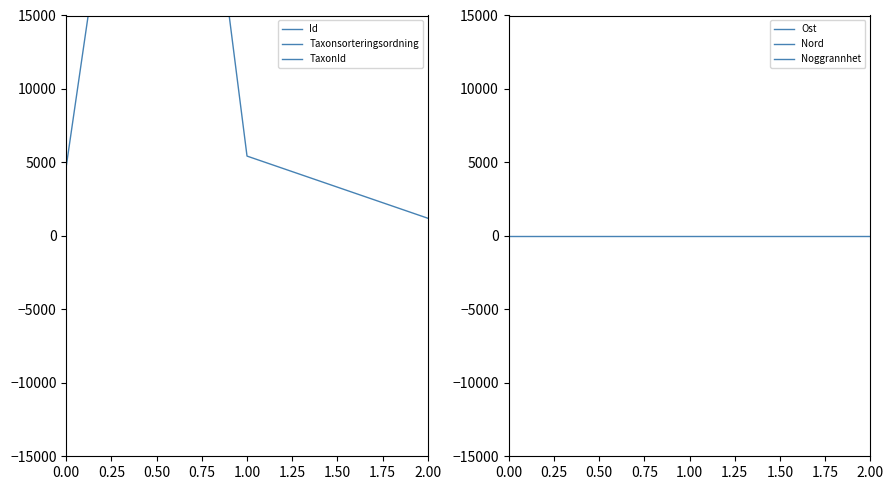

What is the difference between the second highest and minimum values in the Ost series?

5.2